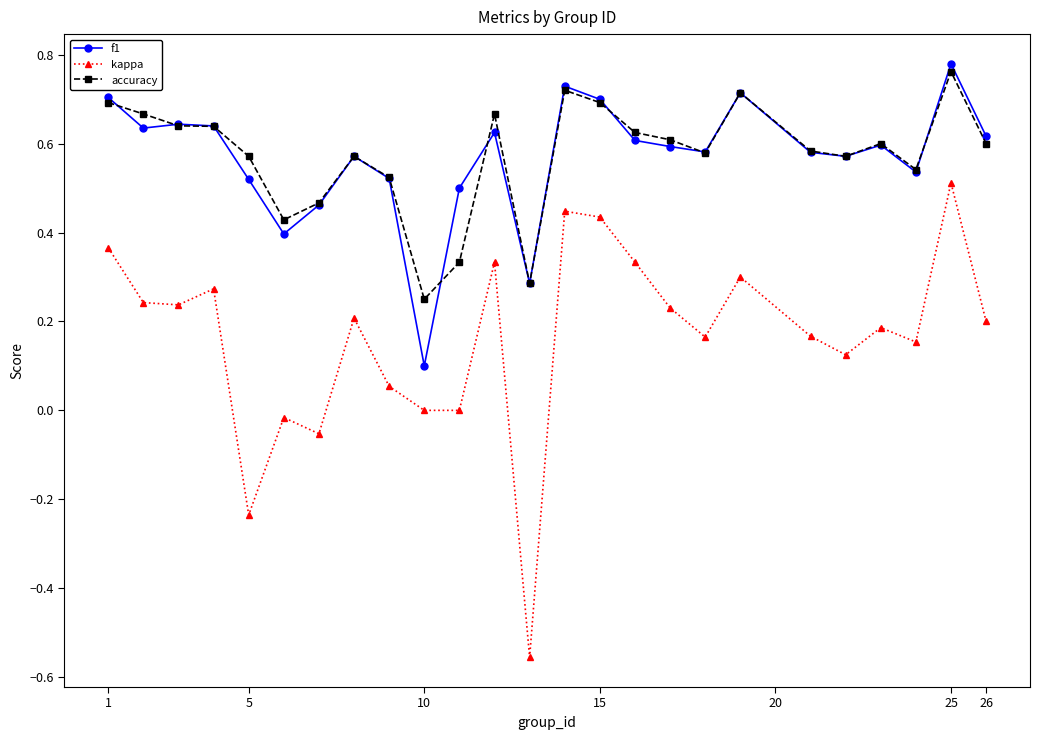

Which series has the largest range (max minus min)?

kappa